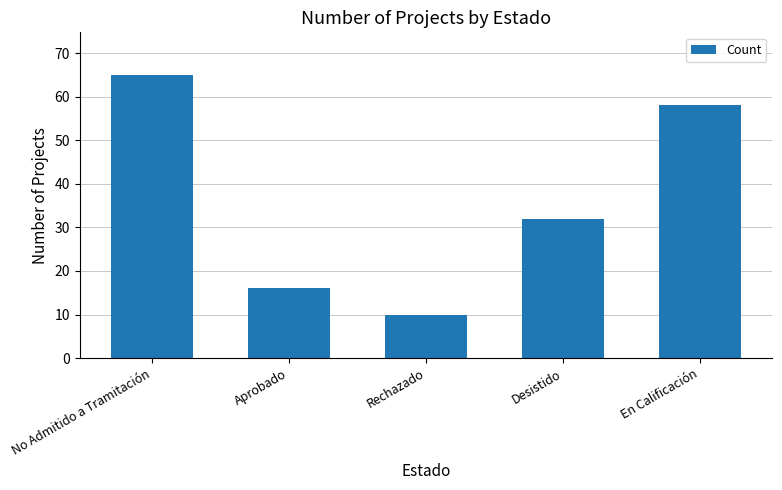

Count the number of data series in this chart.

1